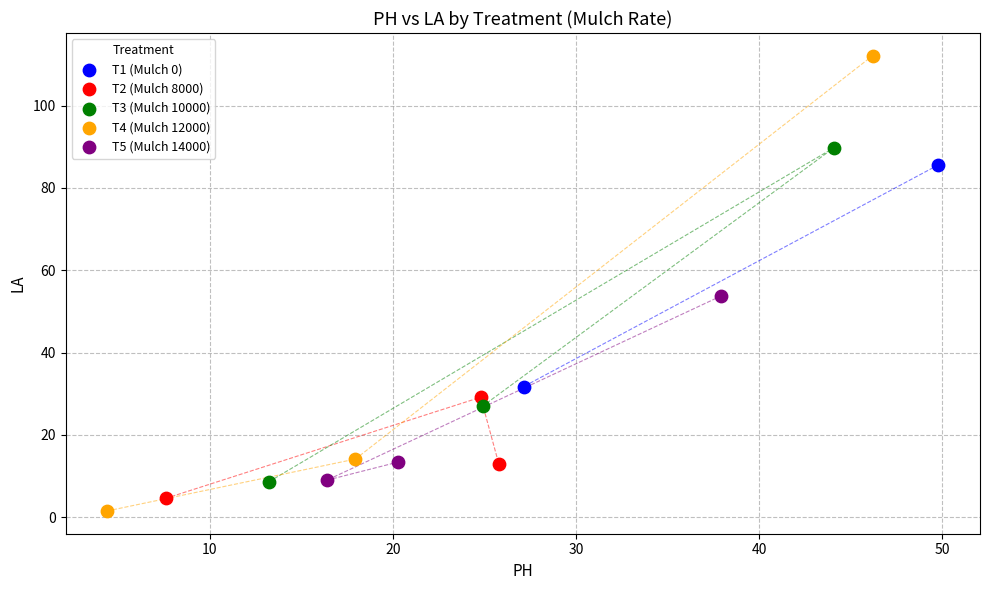

What are all the series names shown in the legend?

T1 (Mulch 0), T2 (Mulch 8000), T3 (Mulch 10000), T4 (Mulch 12000), T5 (Mulch 14000)